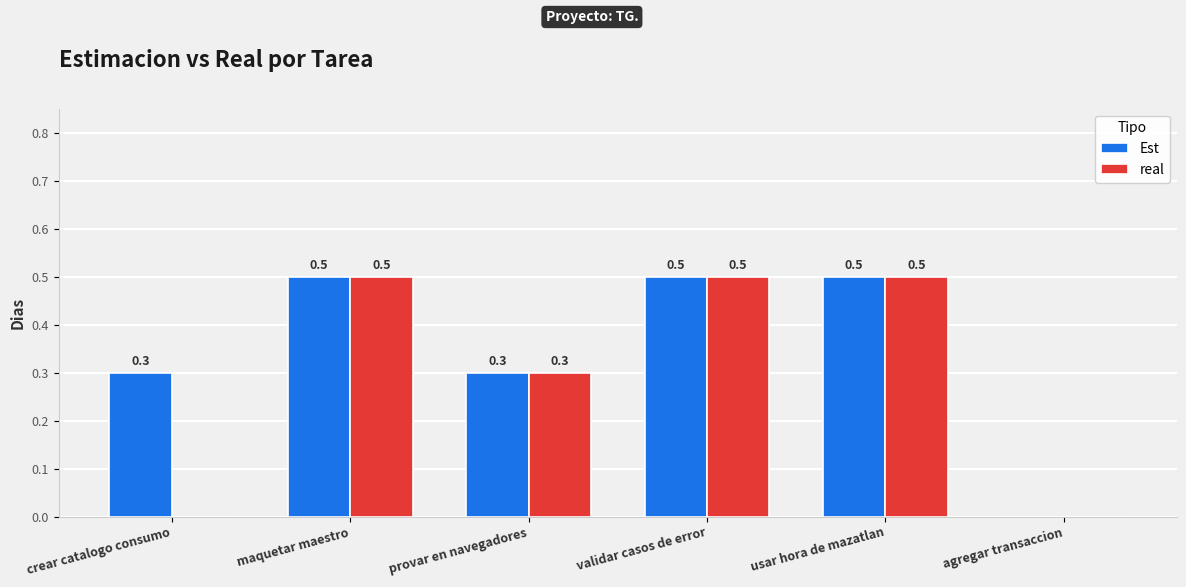

What is the maximum value for Est?

0.5